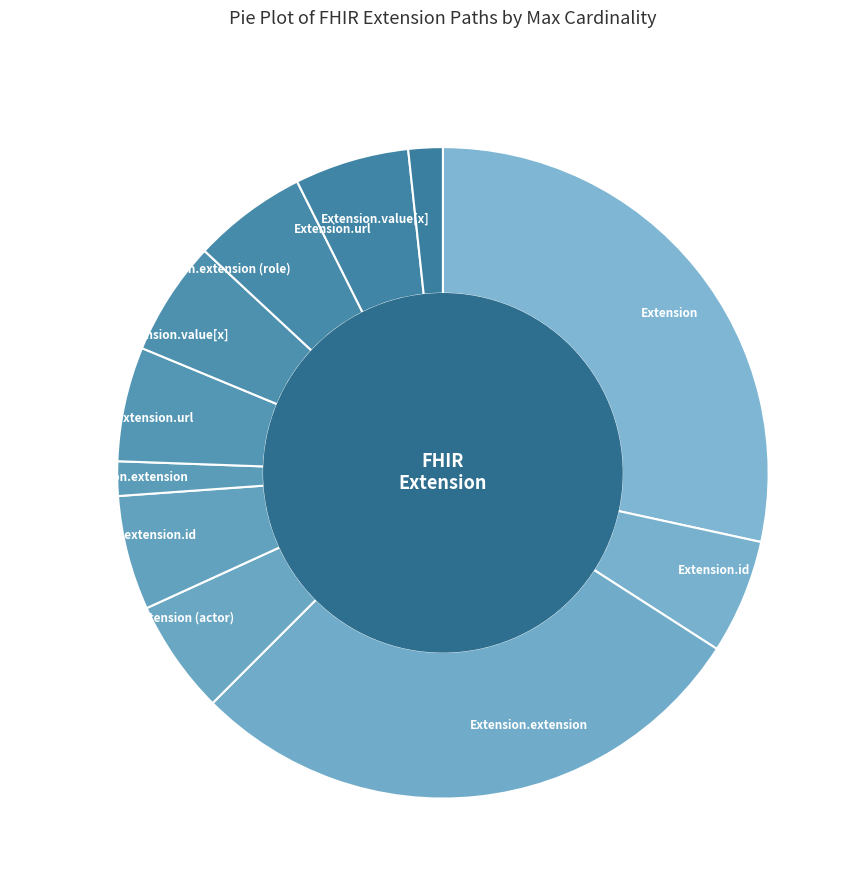

Combined, do Extension.value[x] and Extension.extension.value[x] account for over 50%?

No